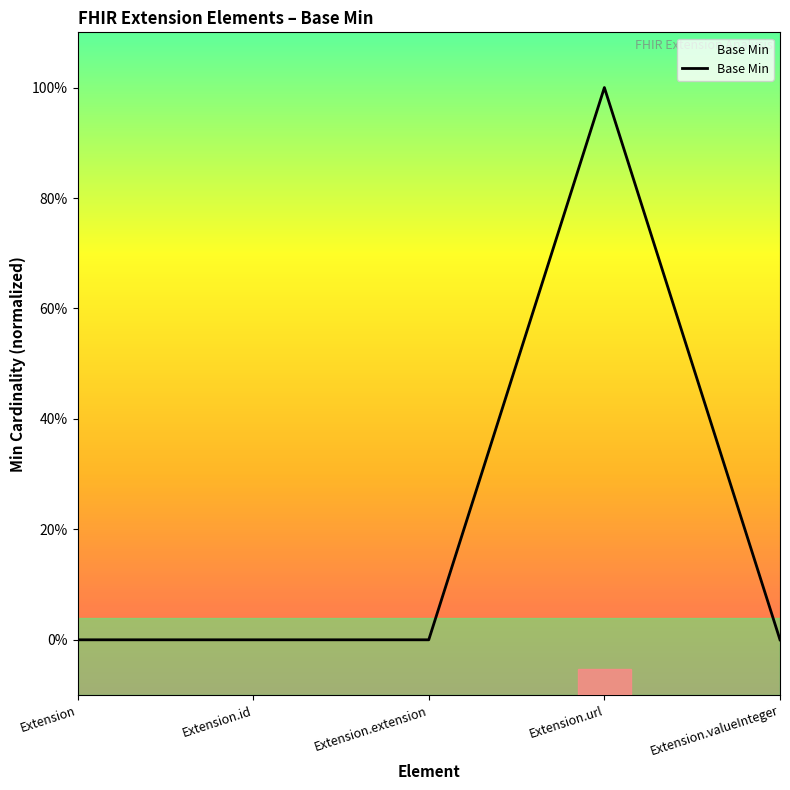

Reading left to right, transcribe all the data shown in this chart.

0	0	0	1	0